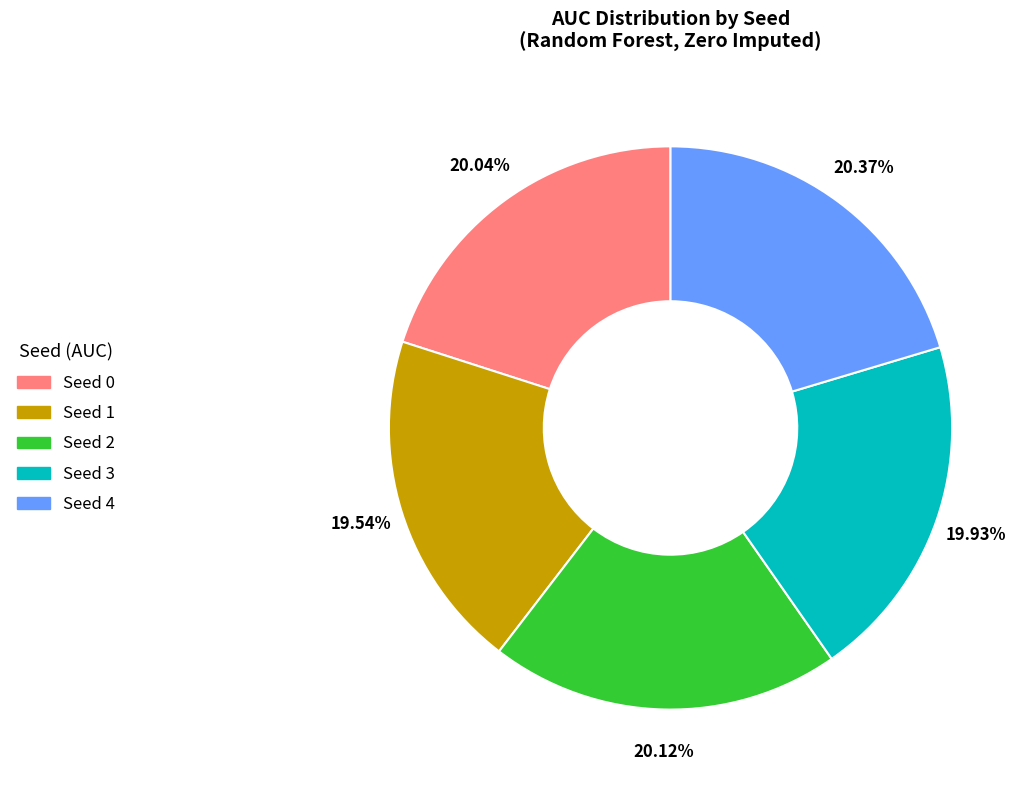

Count the number of slices in the pie.

5